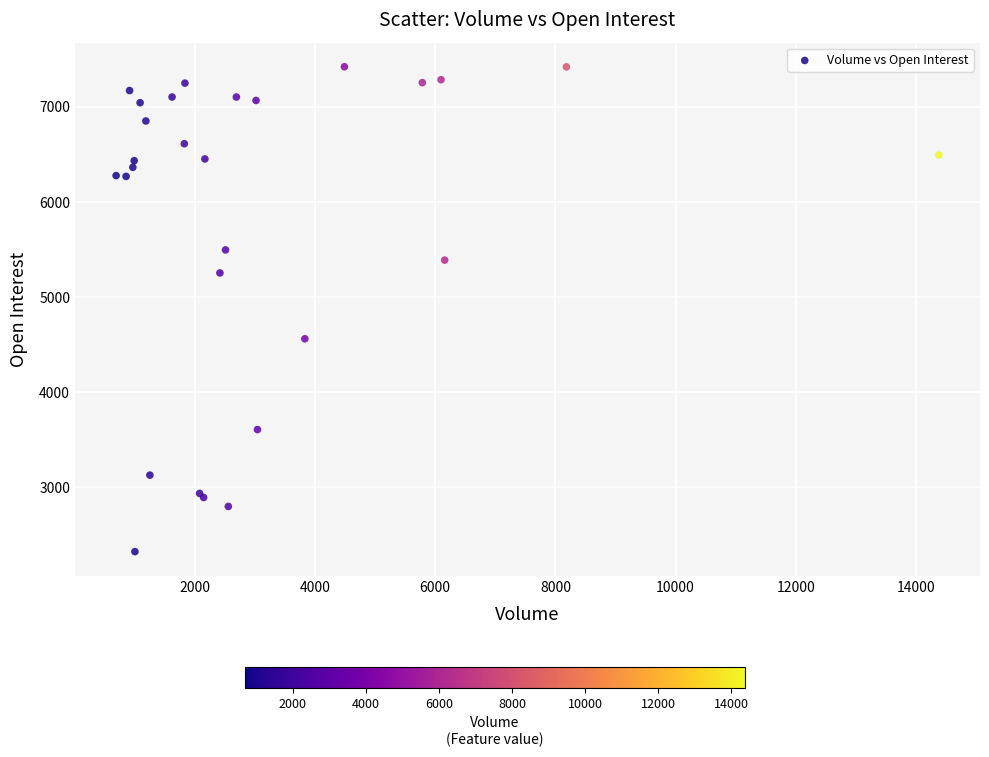

What Y value in the scatter plot is closest to 4873?

4562